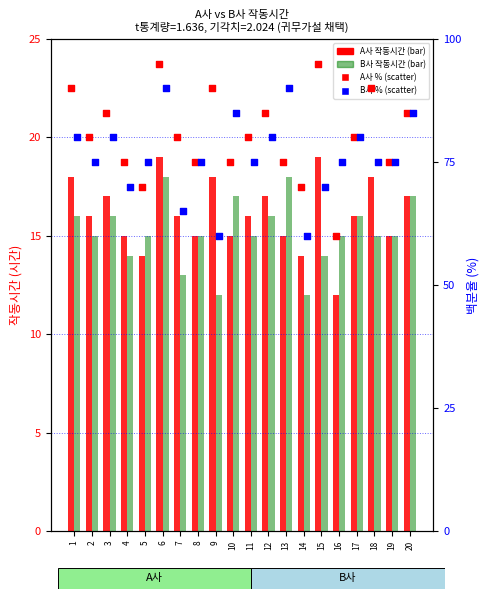

What is the total value across all series at 12?

198